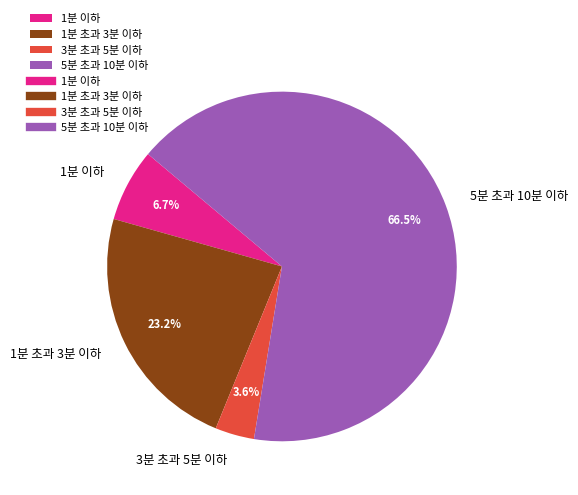

True or false: 1분 초과 3분 이하 accounts for 13% of the total.

False